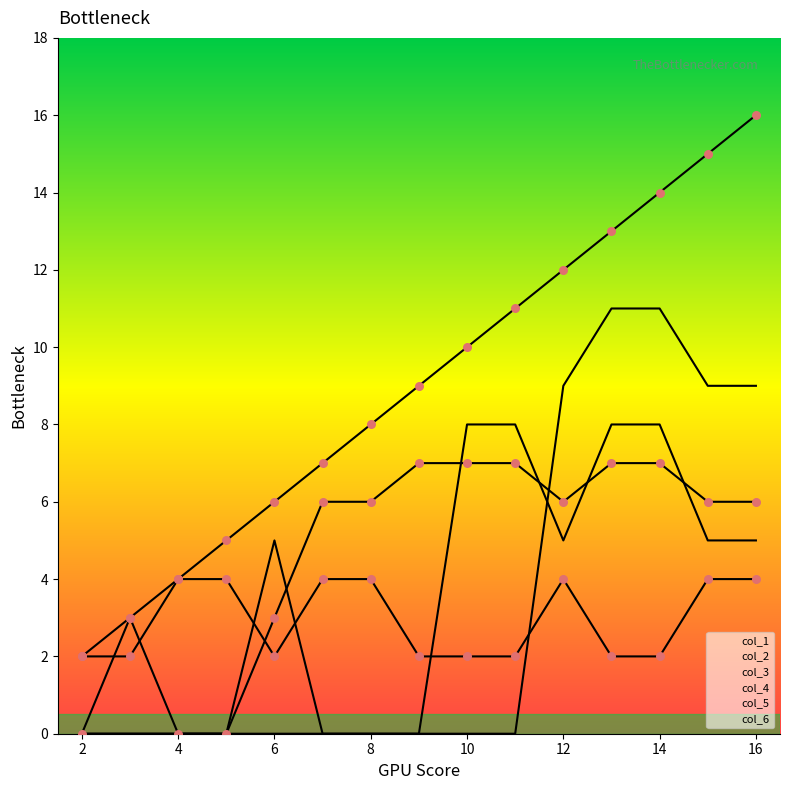

Which series has the widest spread of Y values?

col_1